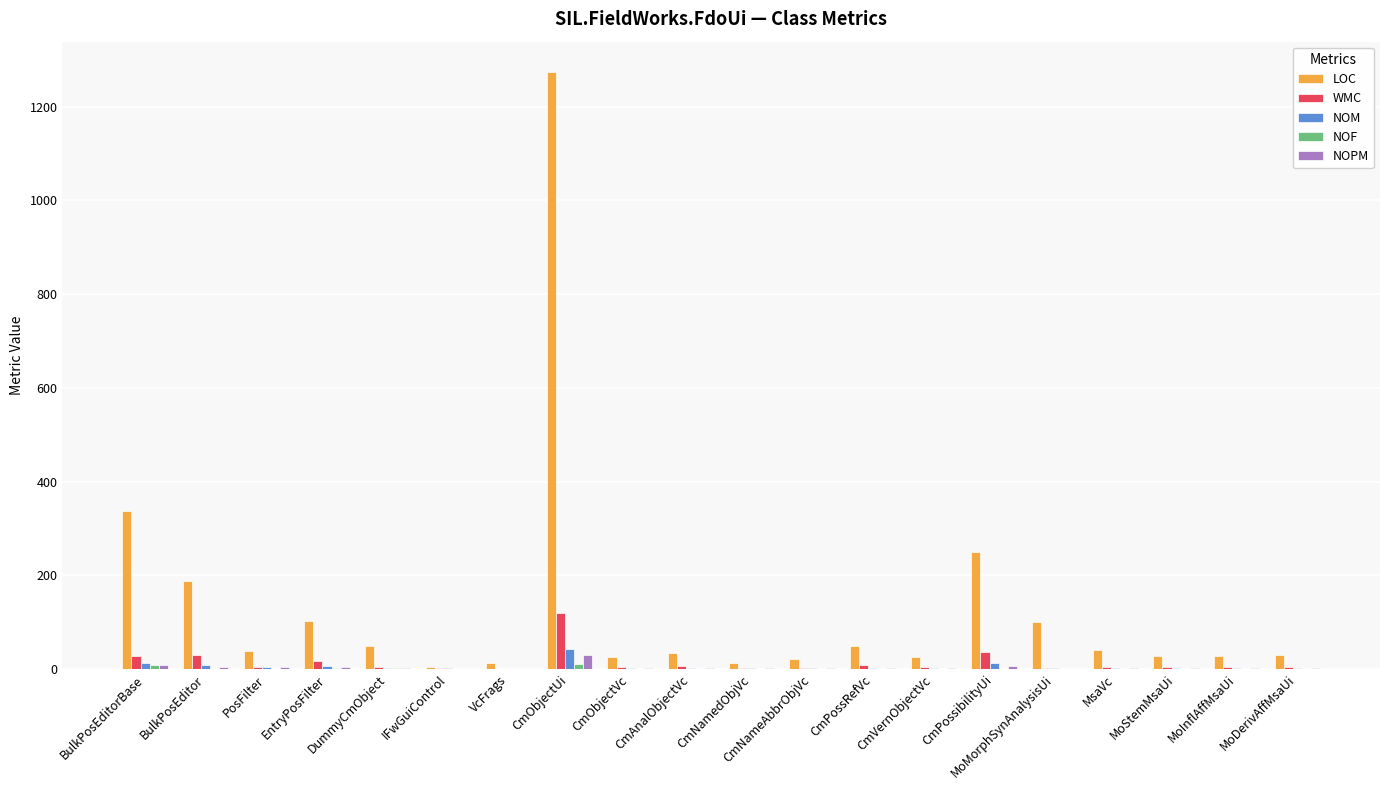

At which category is the sum across all series the highest?

CmObjectUi